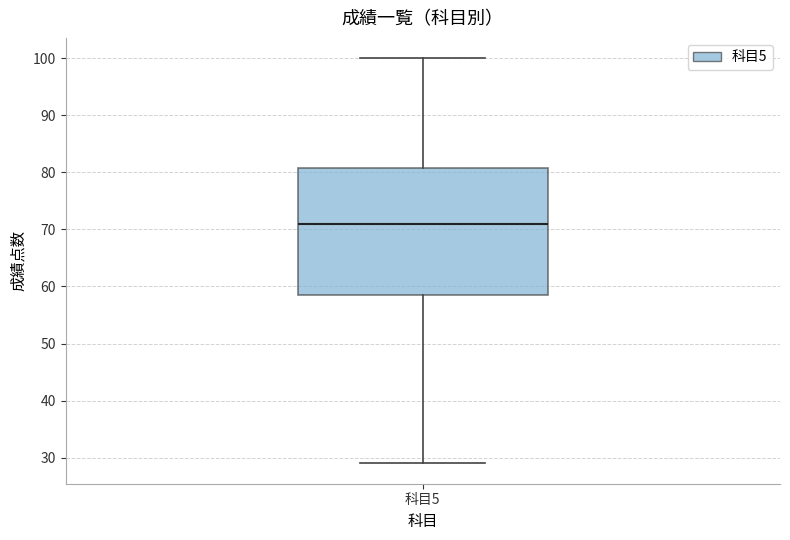

Transcribe this box plot: give where the median line is, the range the box spans, and where the two whiskers end, as read against the y-axis. The values are not printed on the chart, so give them approximately, as read against the axis.

median 71, box 59 to 81, whiskers 29 to 100